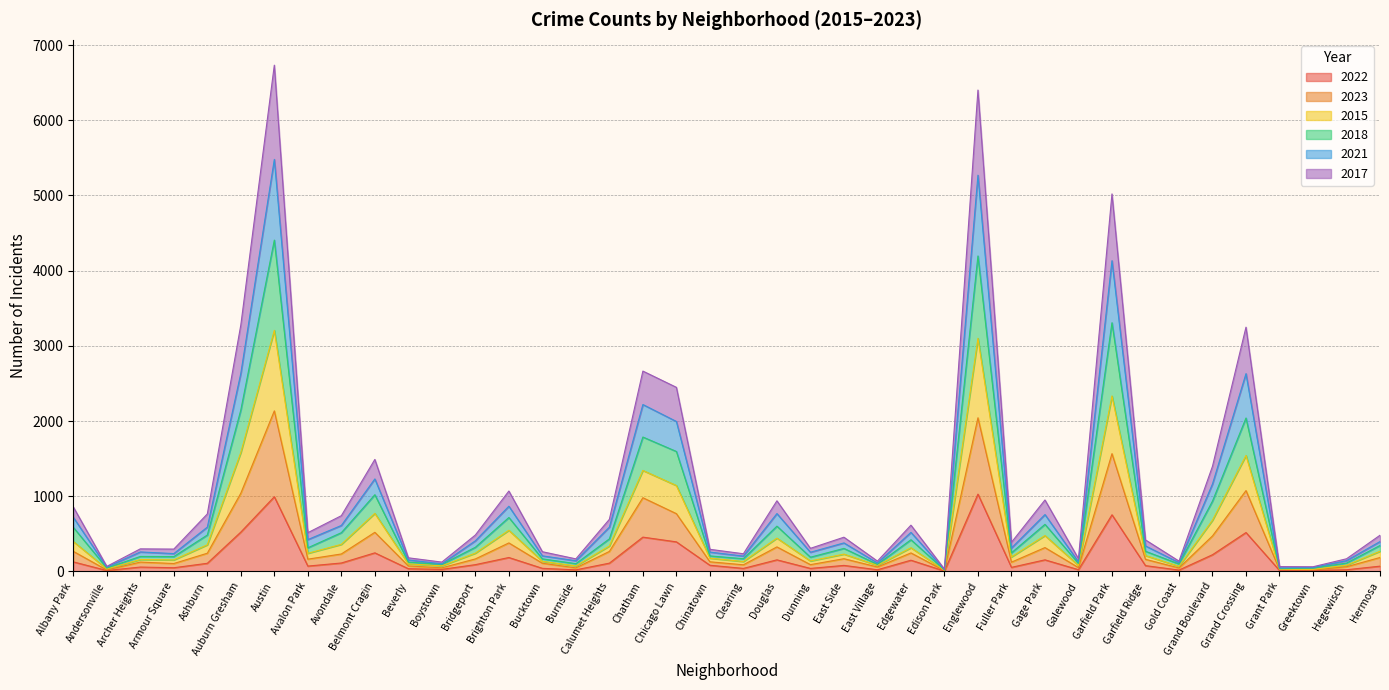

What is the lowest value of the 2022 series?

6